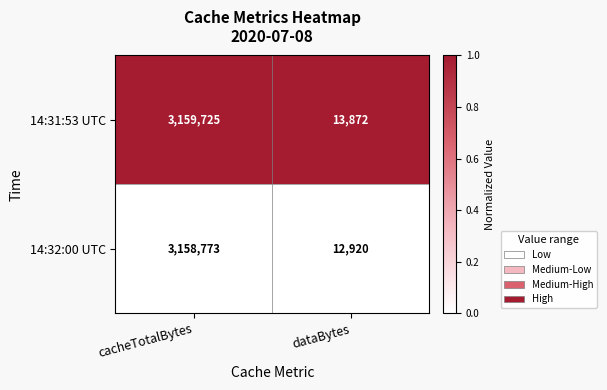

Where is 14:32:00 UTC nearest to the value 1585846?

dataBytes